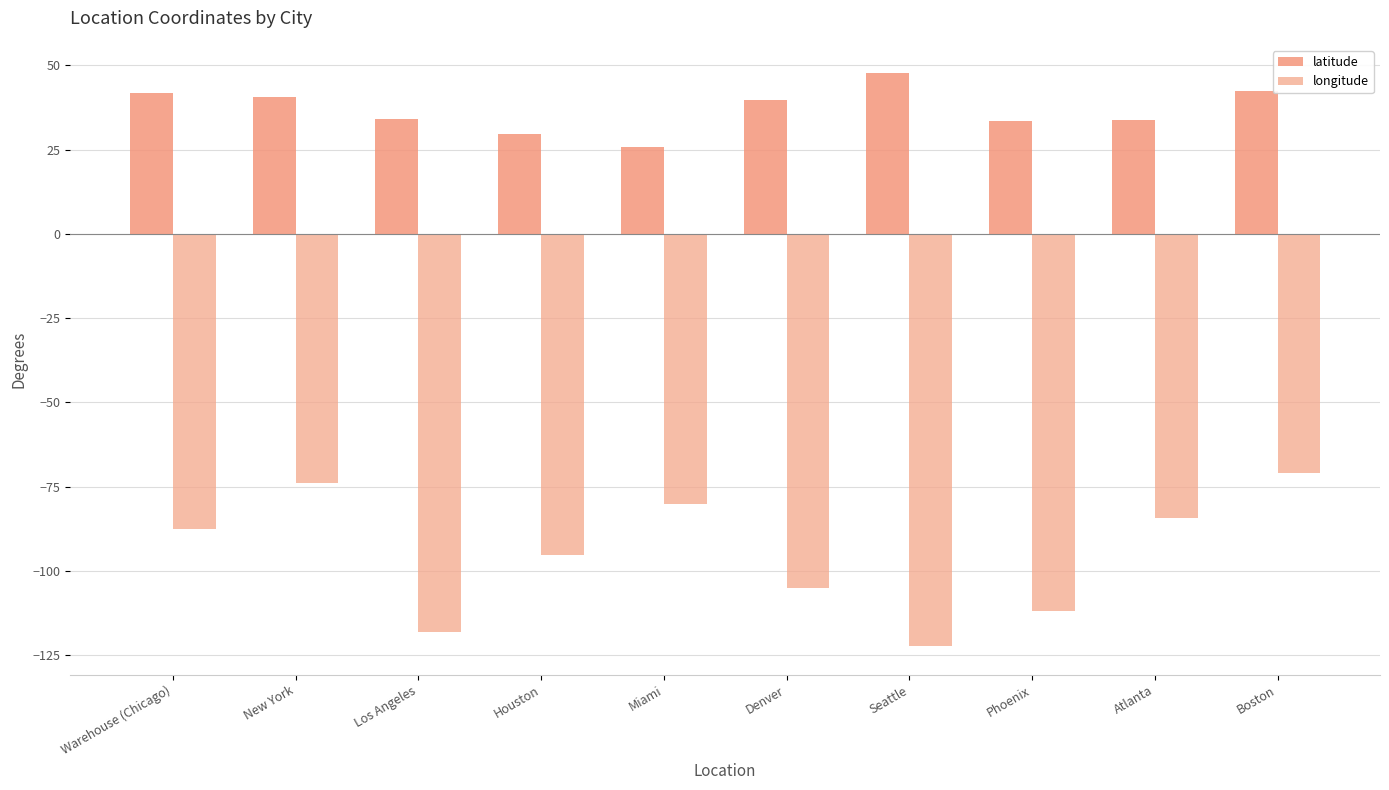

Which series has the widest spread of values?

longitude